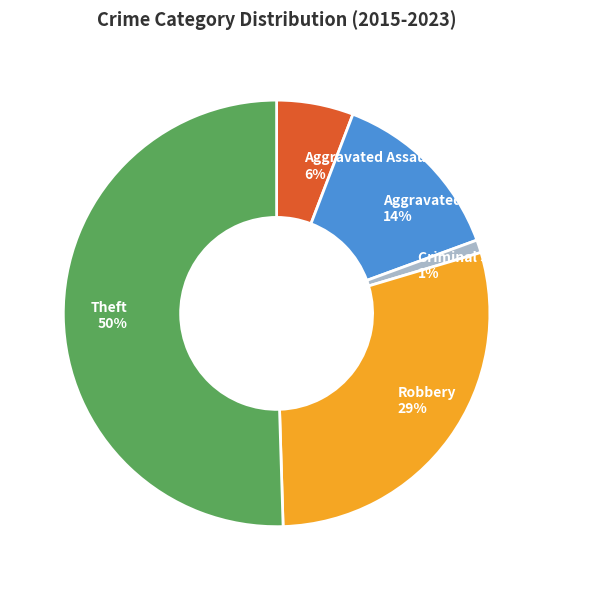

Combined, do Aggravated Assault and Robbery account for over 50%?

No